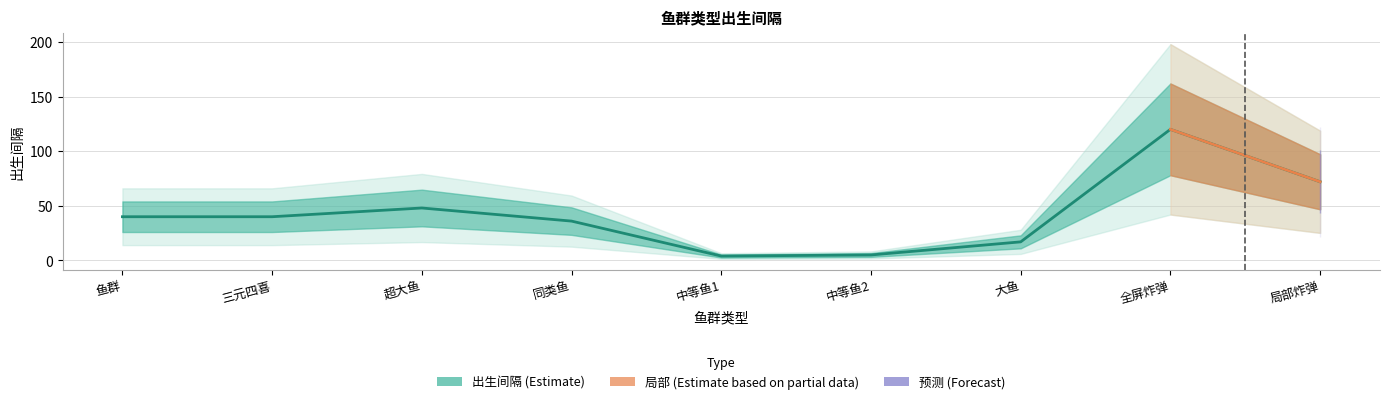

What is the difference between the values at 同类鱼 and 超大鱼?

12